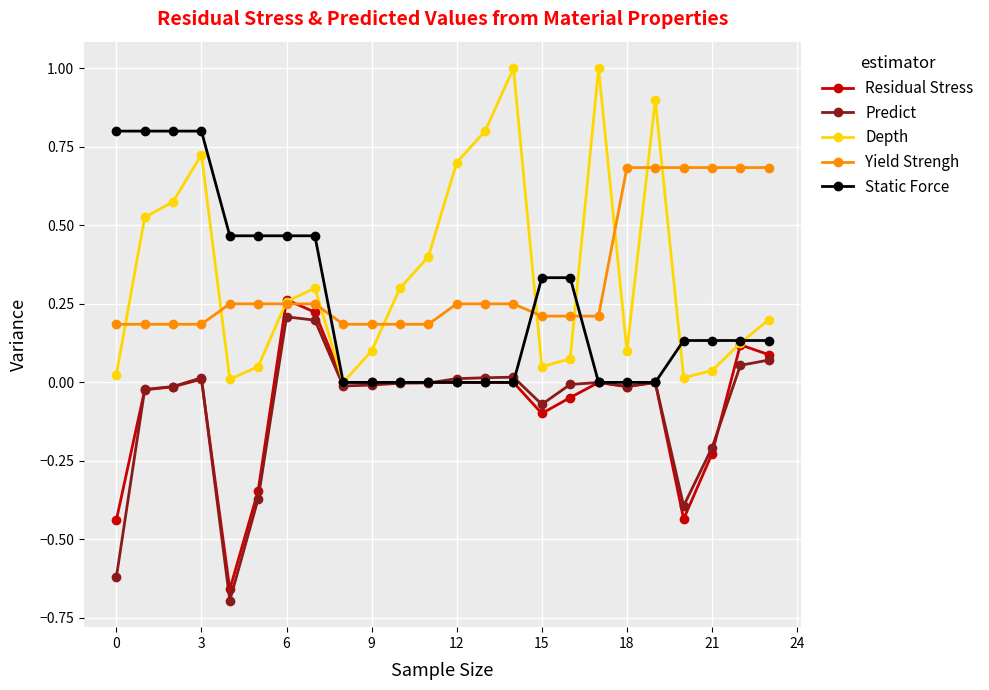

What is the maximum value shown in the chart?

1.0